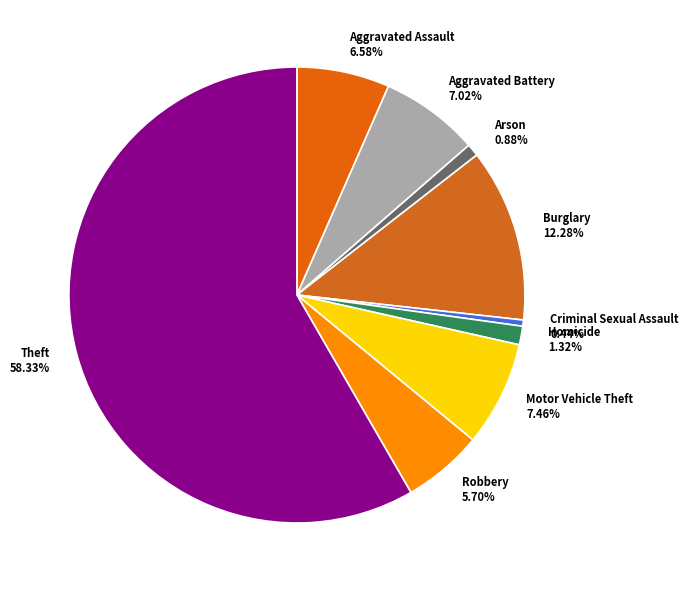

How many segments does this pie chart have?

9